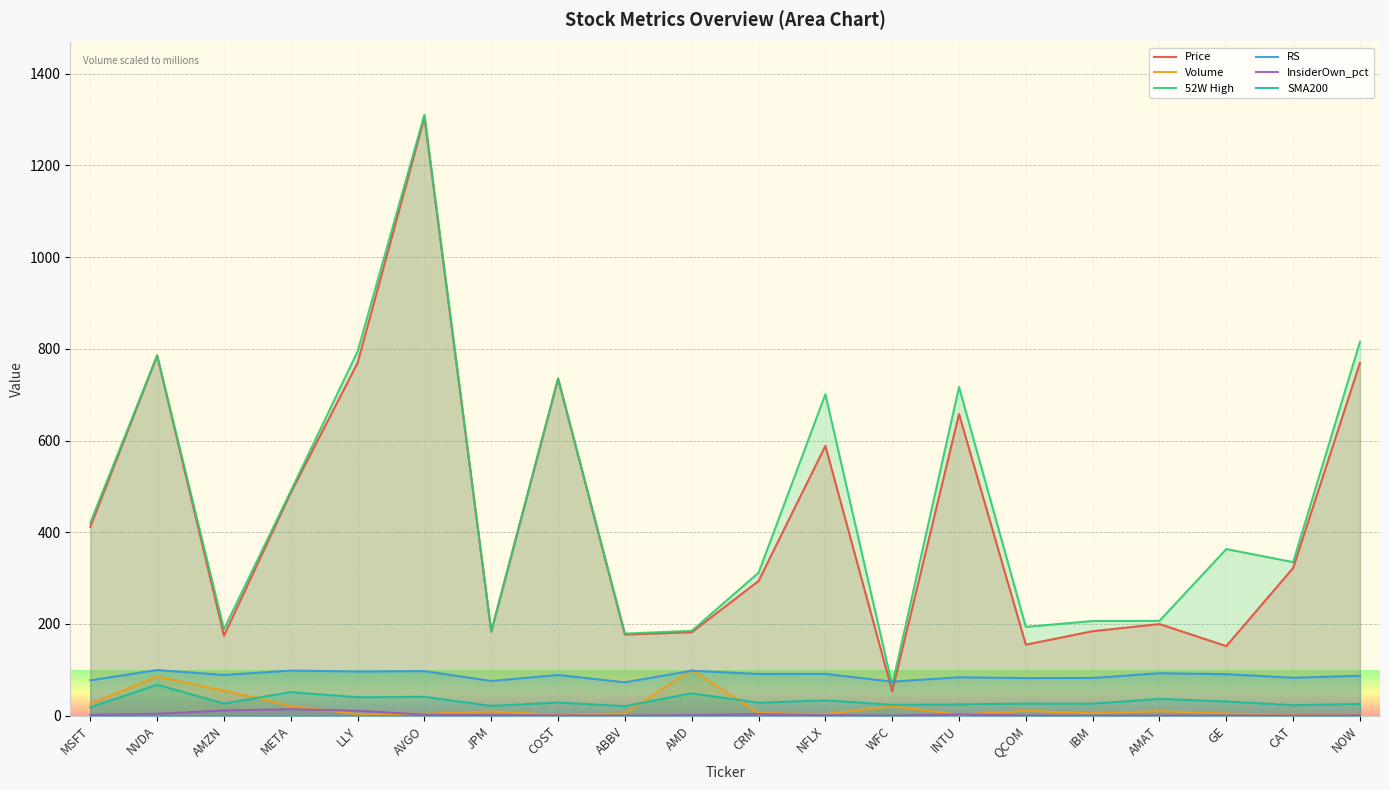

The SMA200 series shows 41.0 at AVGO. True or false?

True